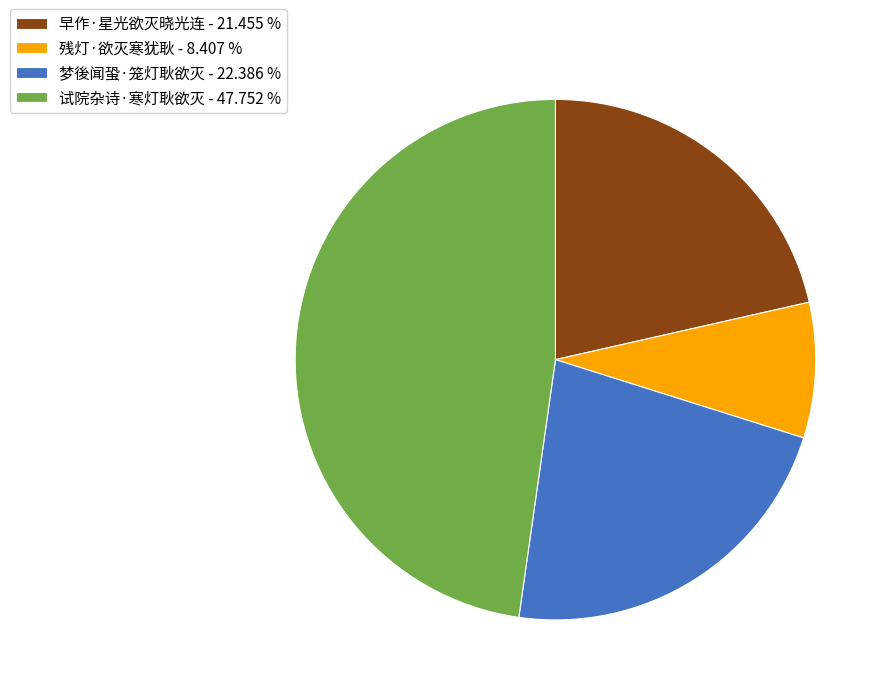

Rank the categories by value from highest to lowest.

试院杂诗·寒灯耿欲灭, 梦後闻蛩·笼灯耿欲灭, 早作·星光欲灭晓光连, 残灯·欲灭寒犹耿